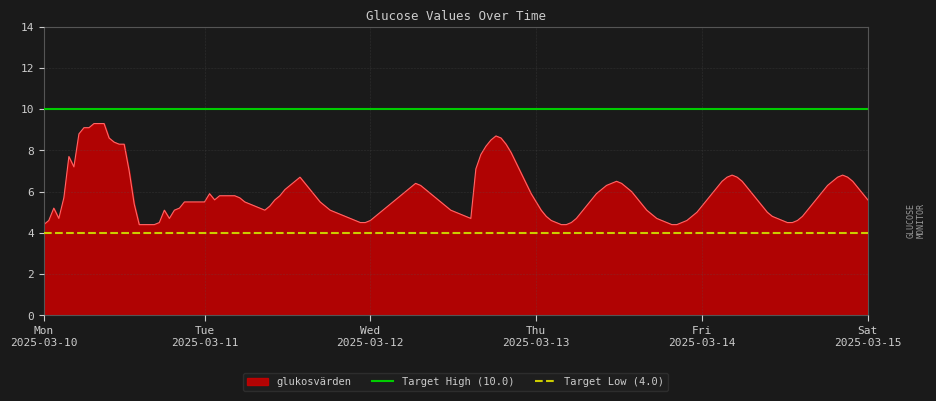

What is the sum of all Target Low (4.0) values?

8